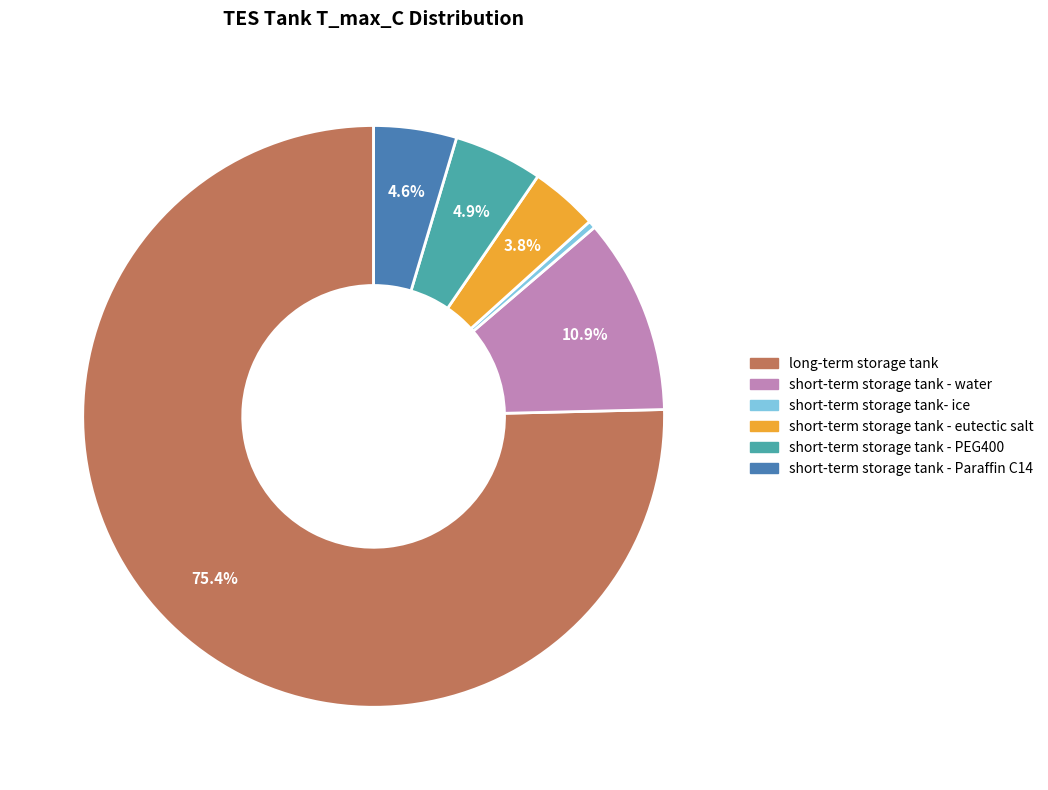

To the nearest percent, what is the difference between the largest and smallest slice percentages?

75%